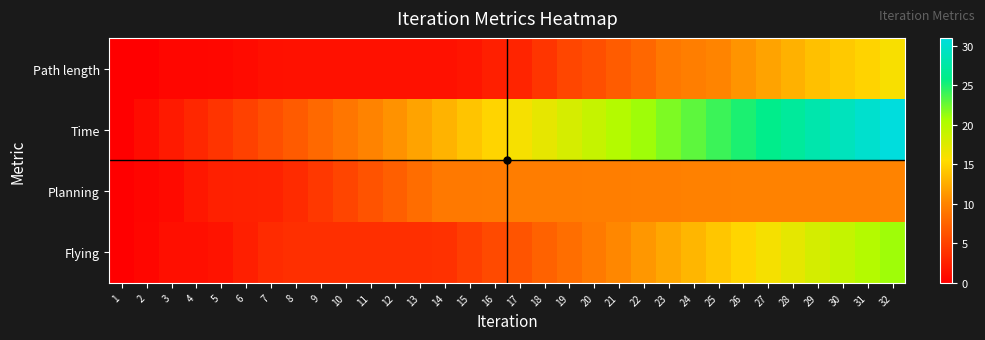

Between 28 and 31, which series saw the biggest shift?

Time